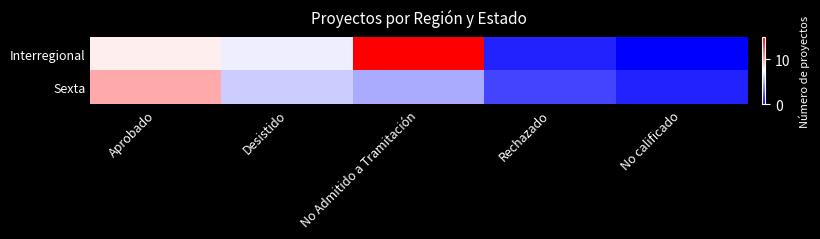

Reading right to left, what are all the values shown in this chart?

Interregional: No calificado=0	Rechazado=1	No Admitido a Tramitación=15	Desistido=7	Aprobado=8
Sexta: No calificado=1	Rechazado=2	No Admitido a Tramitación=5	Desistido=6	Aprobado=10